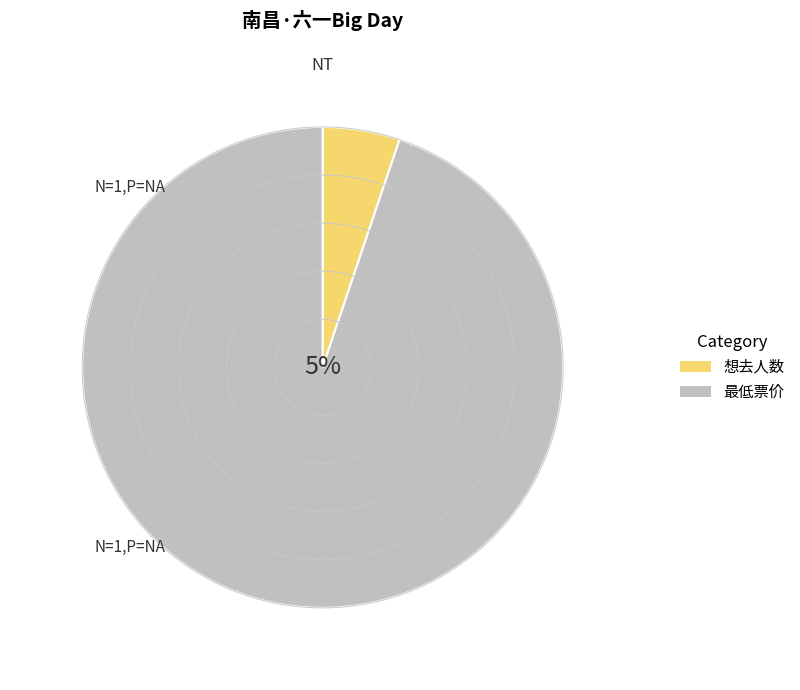

What is the smallest slice in the pie chart?

想去人数